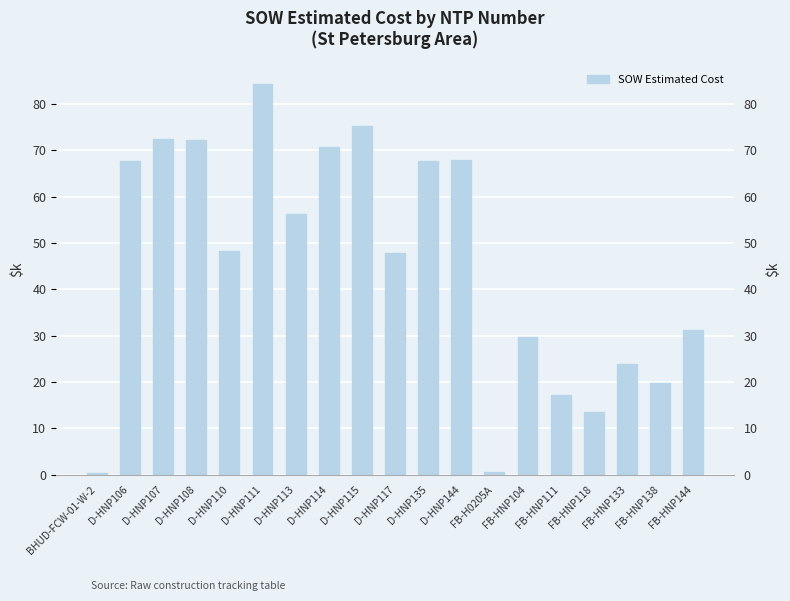

Does the chart contain any negative values?

No